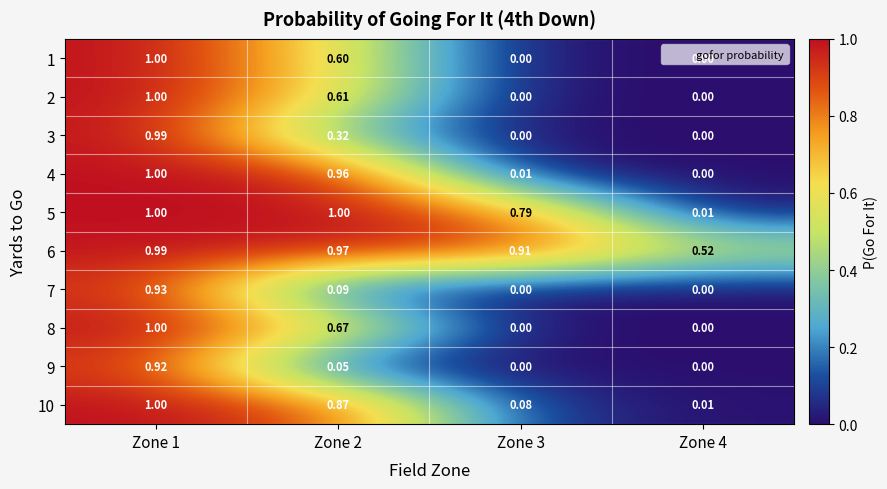

Is the value of 8 at Zone 3 greater than the value of 5 at Zone 4?

No